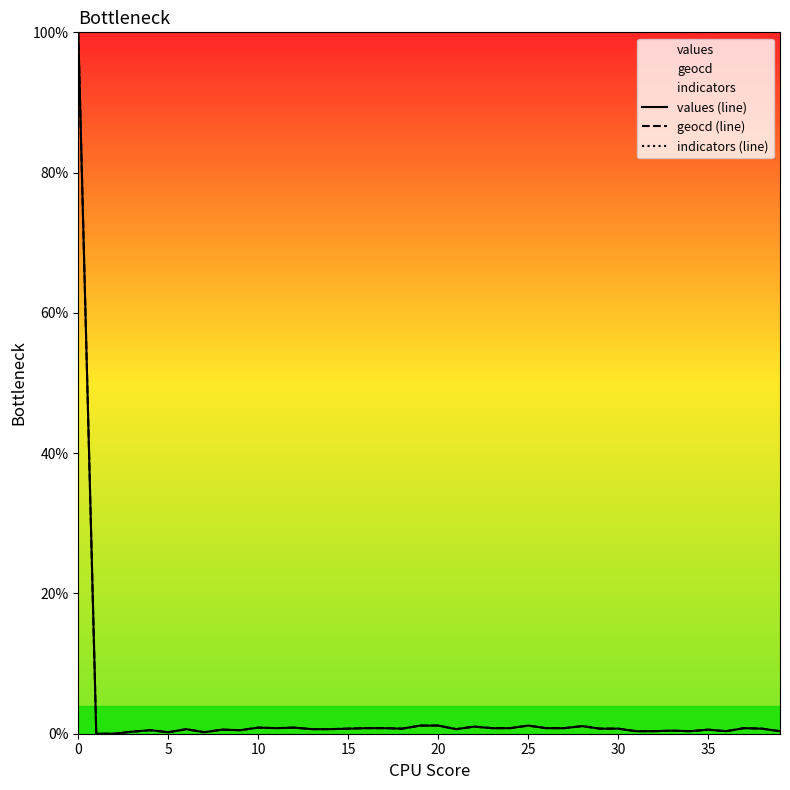

What is the difference between the second highest and second lowest values in the geocd (line) series?

1.2